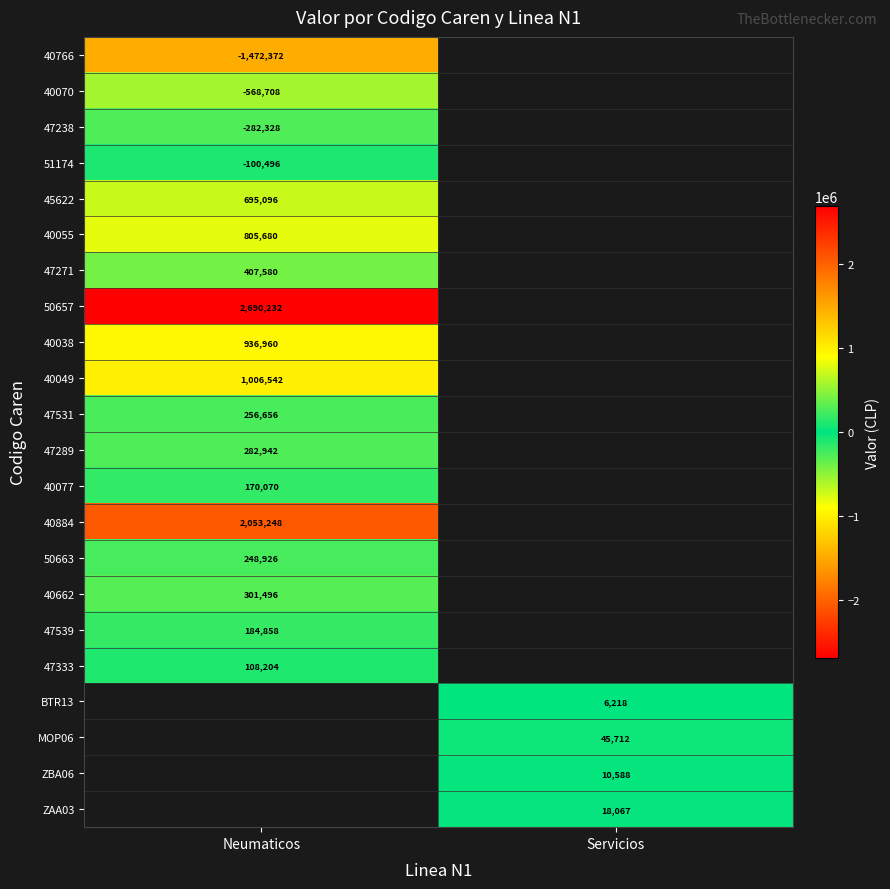

The 47238 series shows -282328 at Neumaticos. True or false?

True